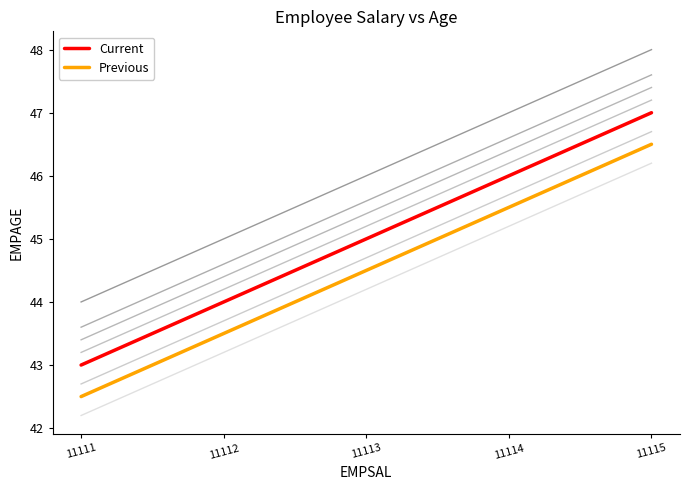

The Previous series shows 43.5 at 11112. True or false?

True